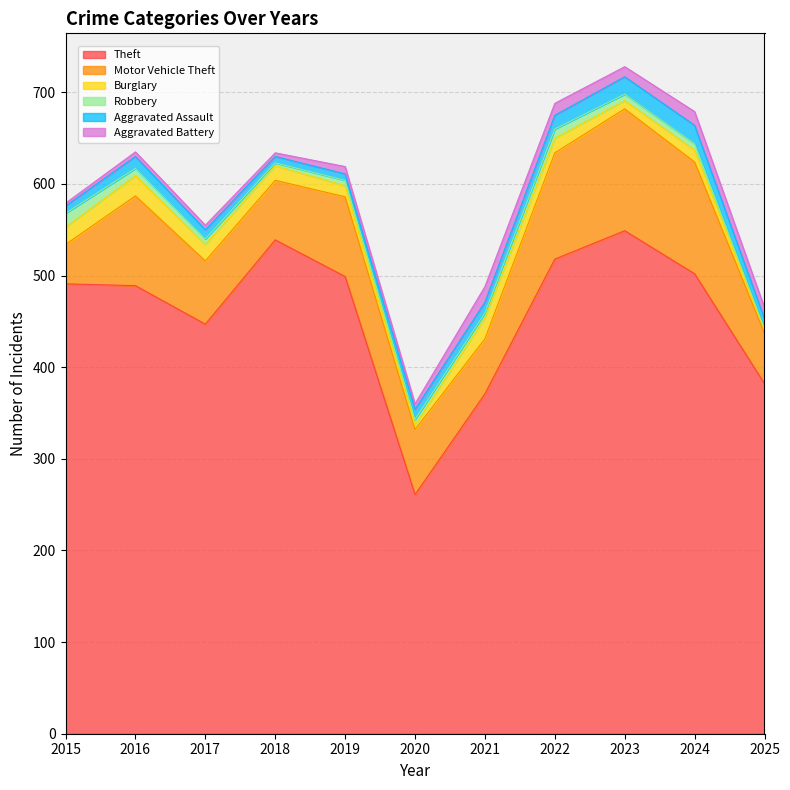

True or false: Aggravated Assault and Theft cross at least once.

False